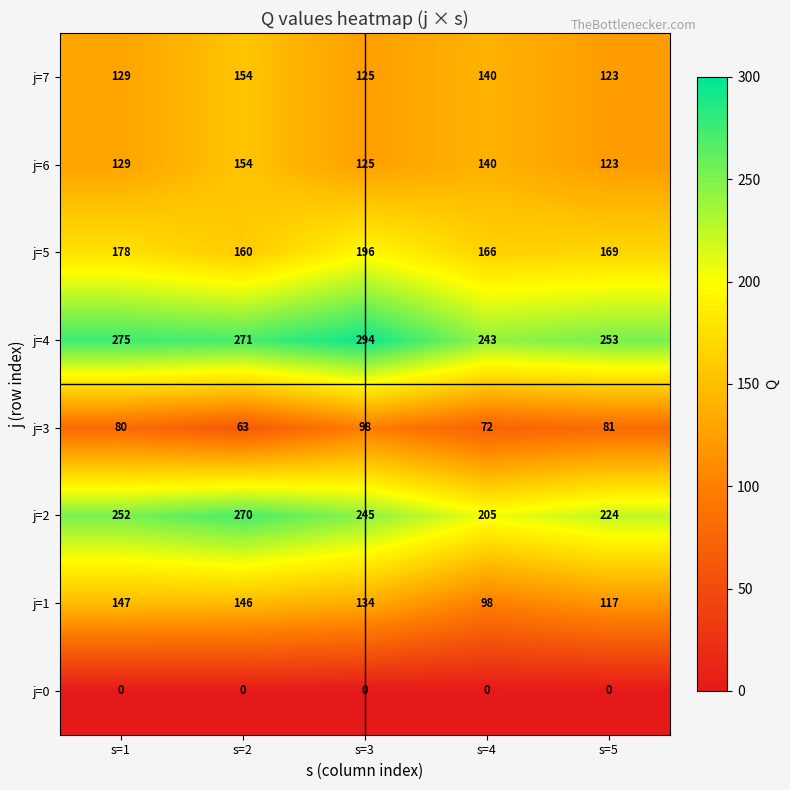

Is the value of j=6 at s=1 greater than the value of j=0 at s=5?

Yes